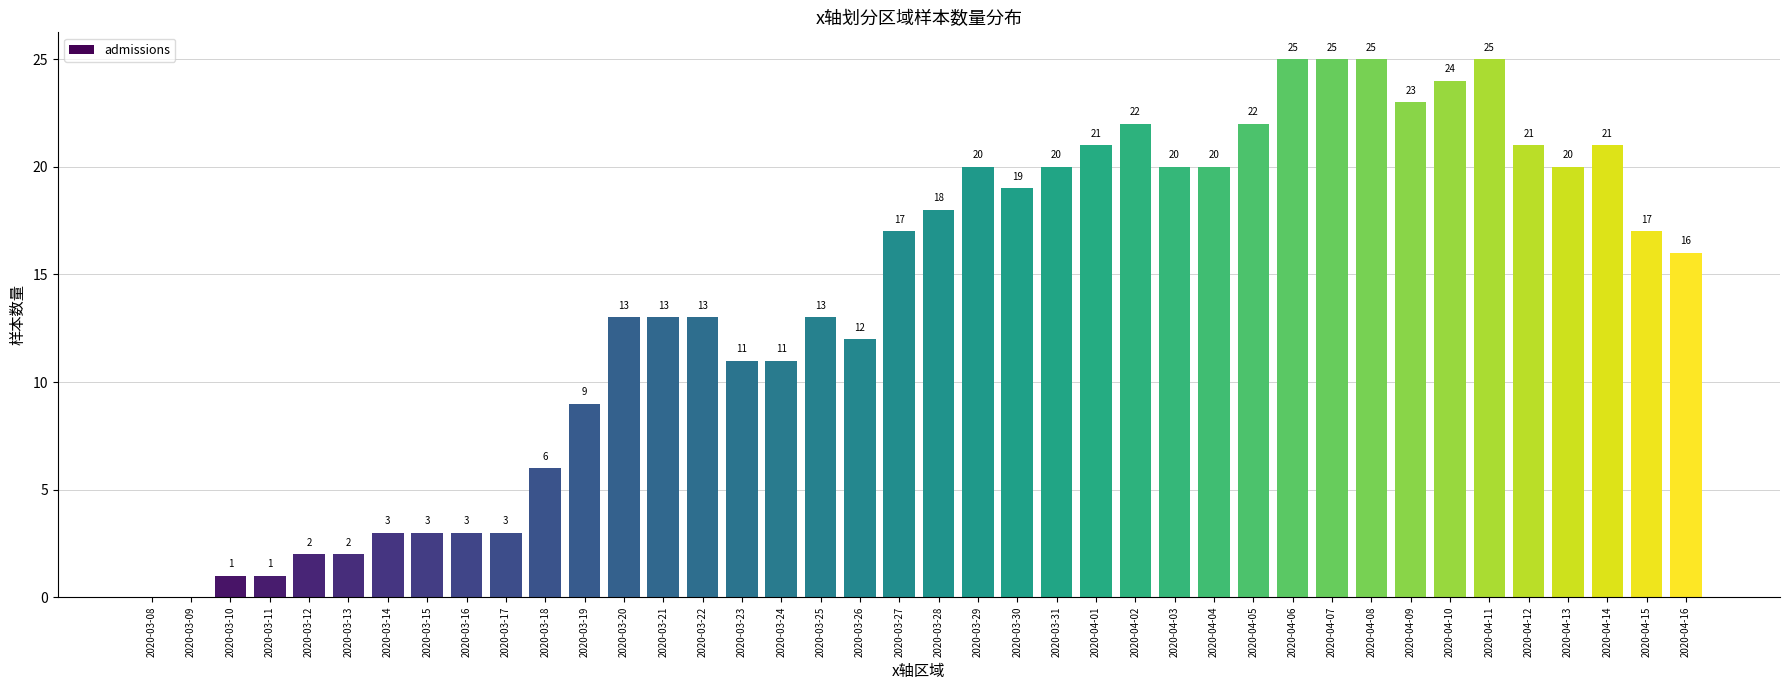

What is the difference between the values at 2020-03-12 and 2020-03-26?

10